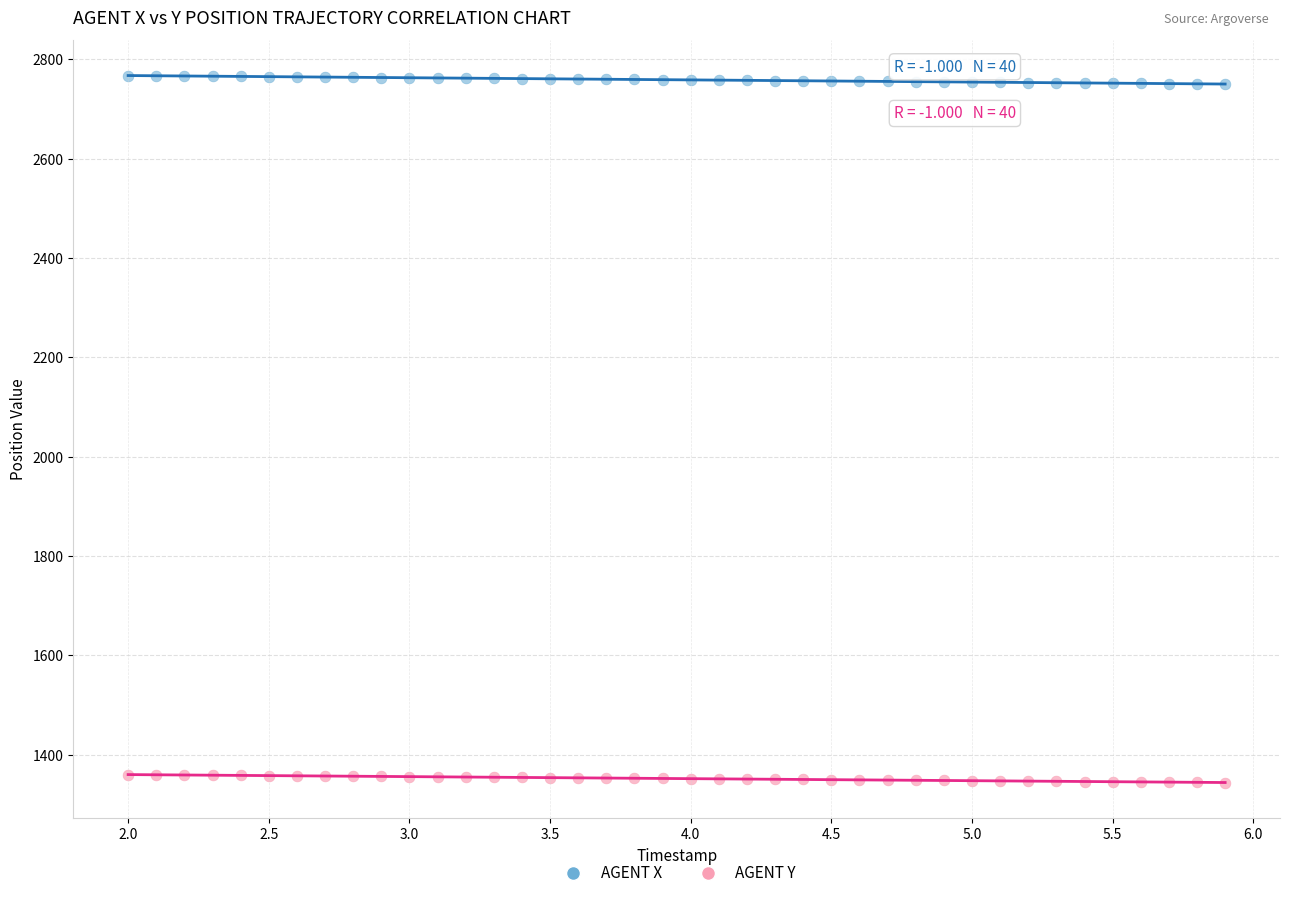

Across all data points, what is the range of X values (max minus min)?

3.9